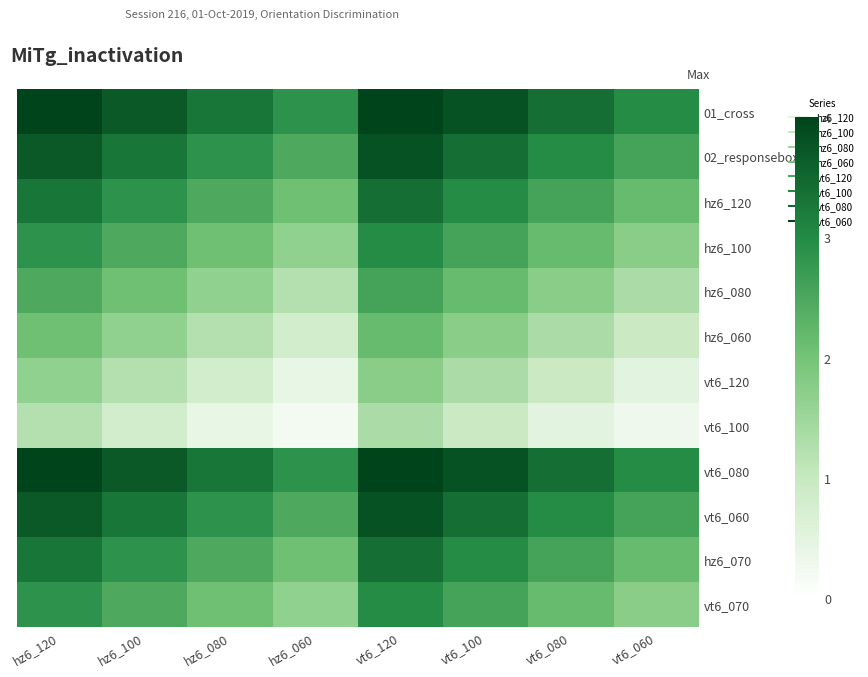

What is the total value across all series at vt6_060?

21.9